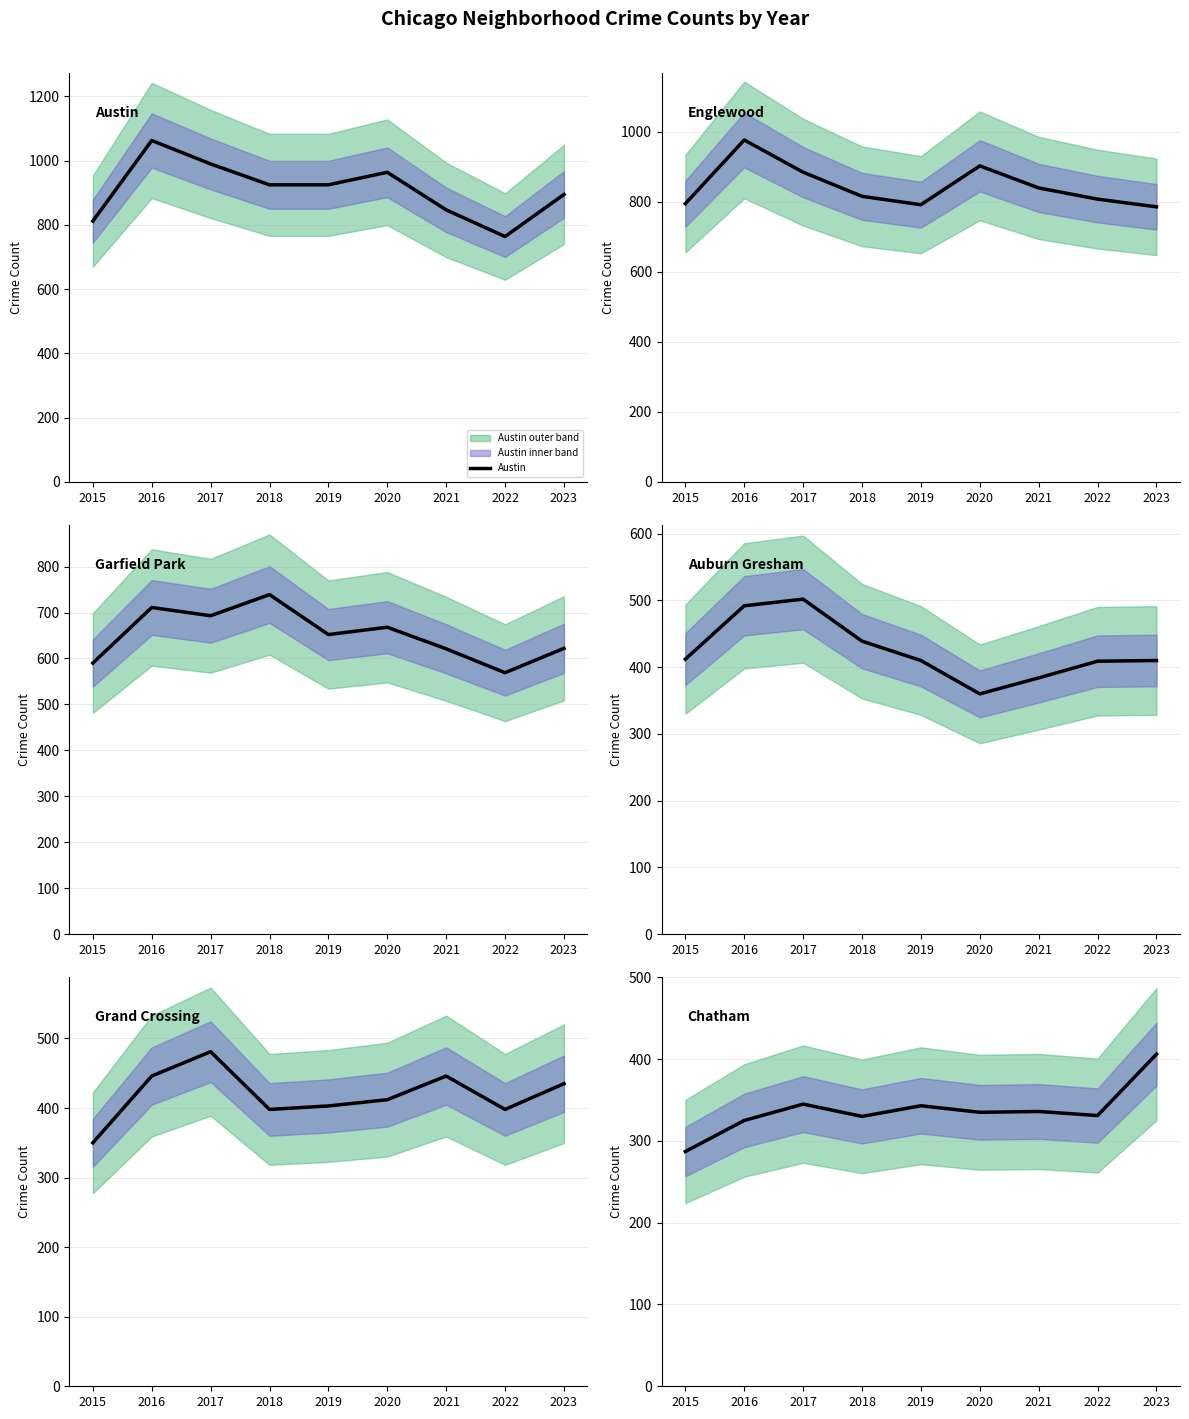

Which category has the highest value in the Chatham series?

2023